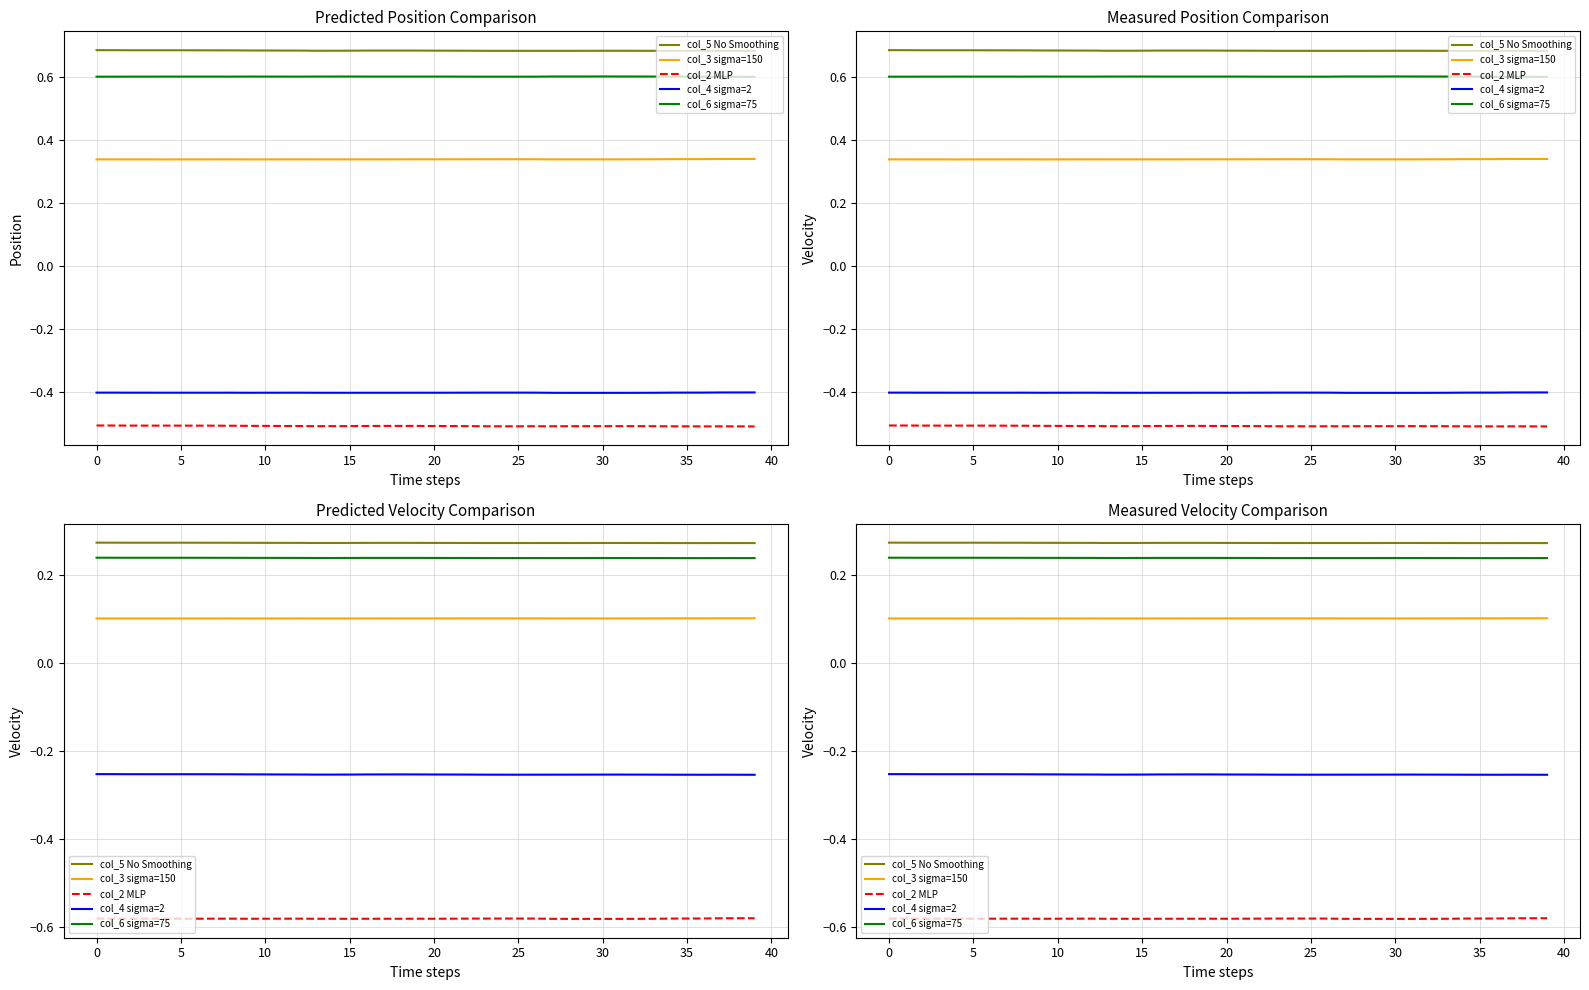

What is the value of the col_2 MLP point at the 9th from the left?

-0.6